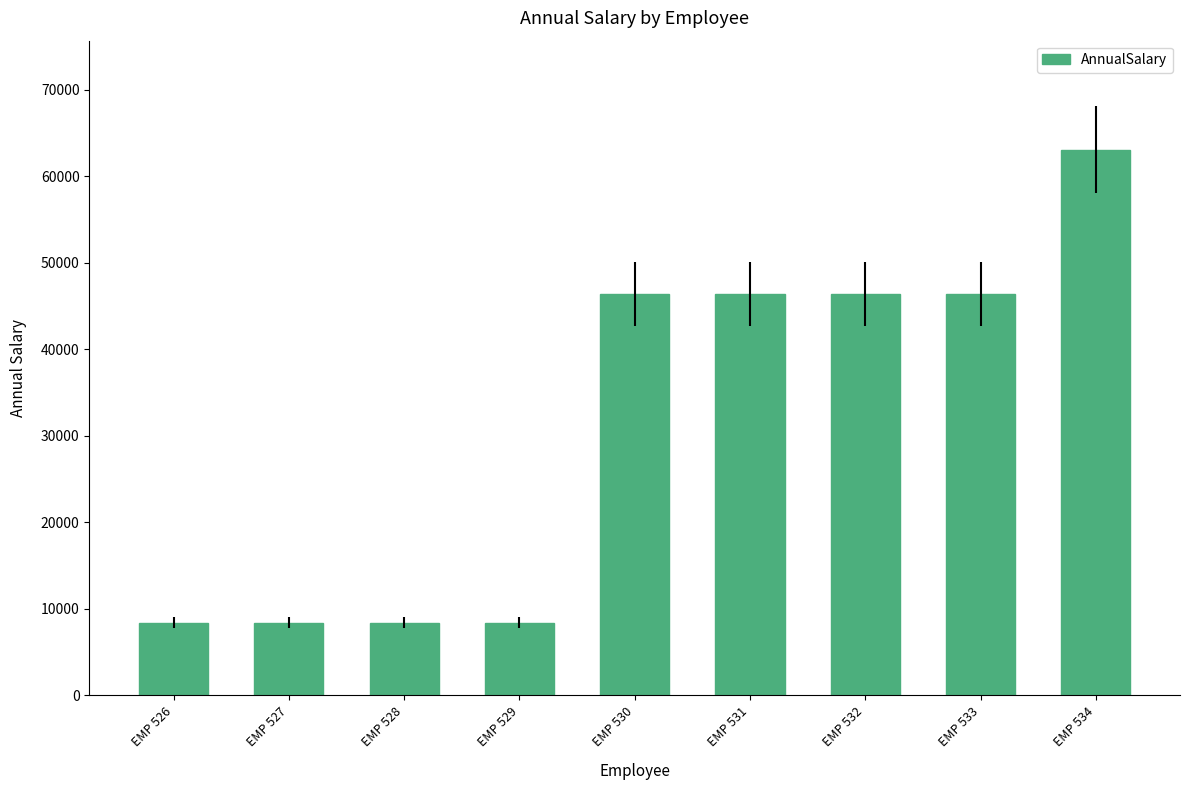

What is the change in value from EMP 527 to EMP 528?

+3.1